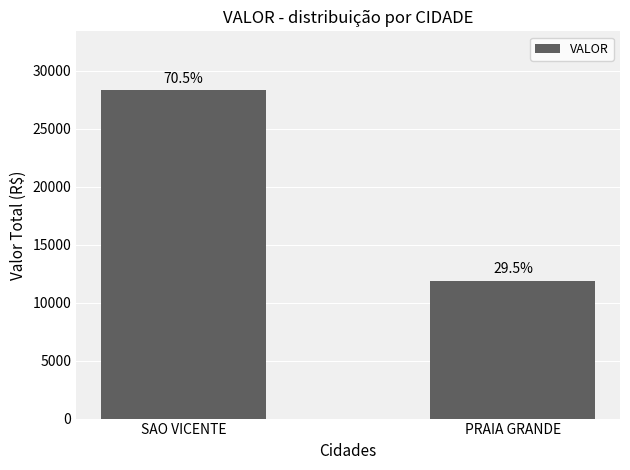

Reading left to right, extract all data points from this chart.

28285.1	11858.5